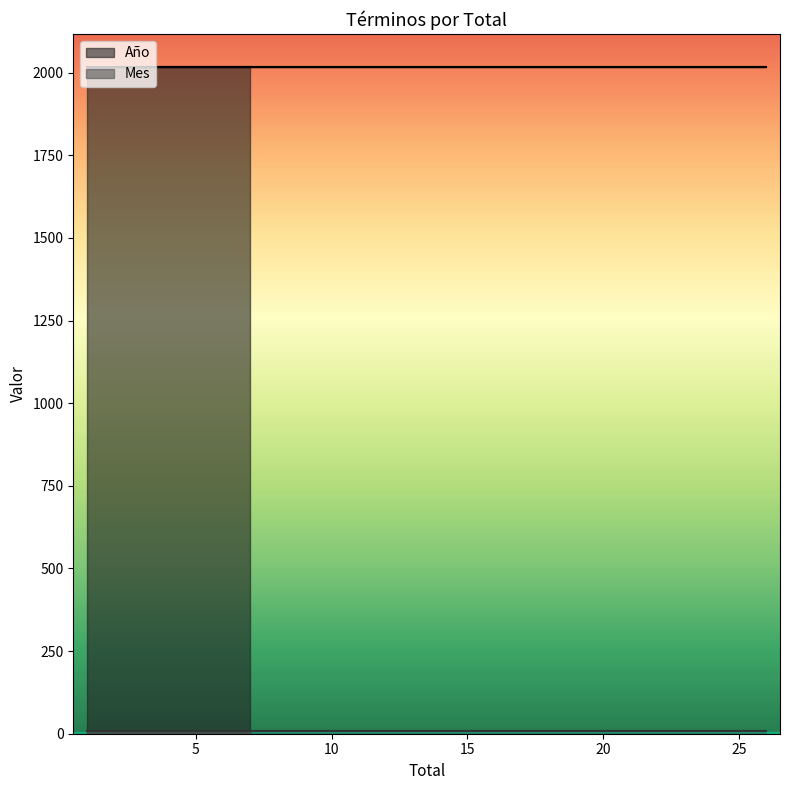

Which category has the lowest value across all series?

1